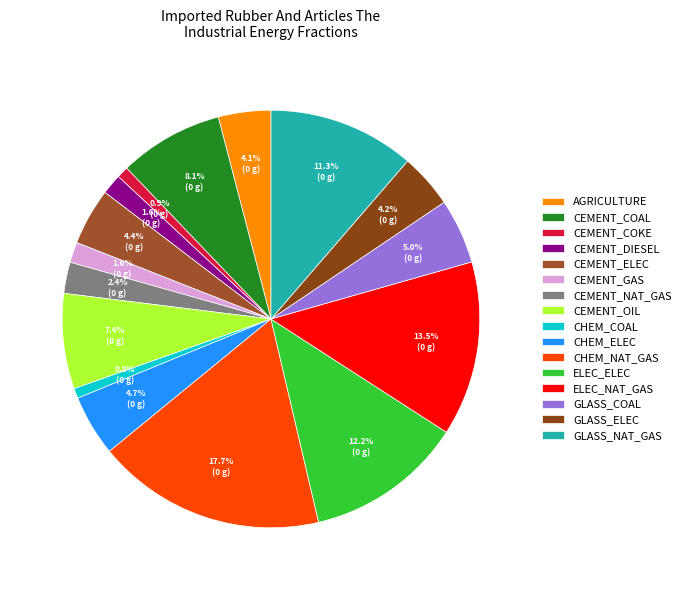

Count the number of slices in the pie.

16